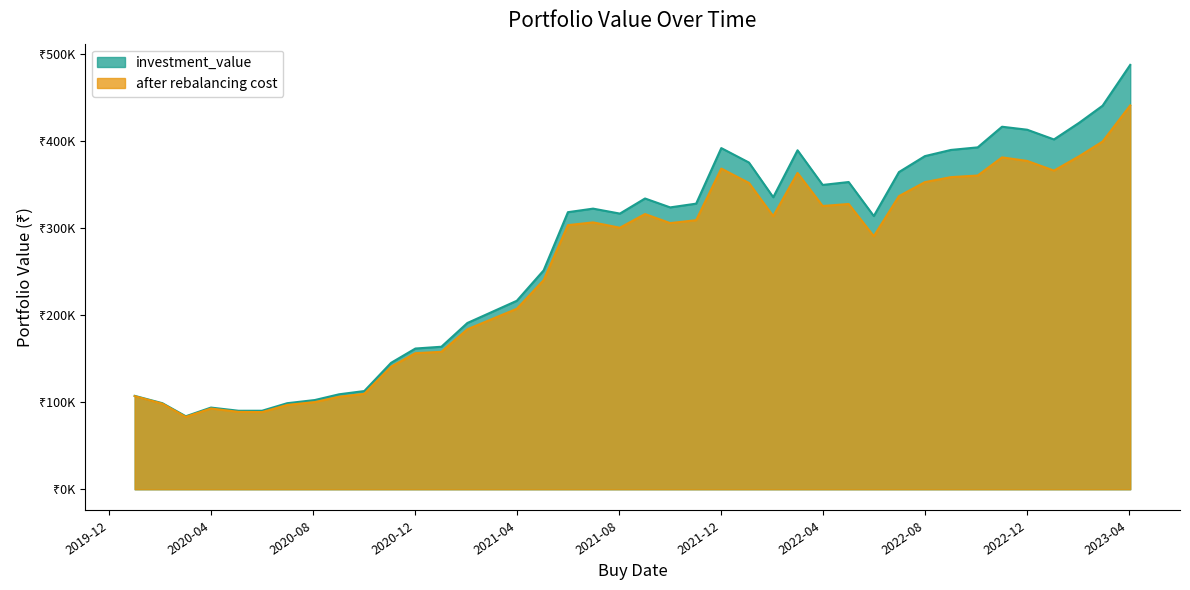

What is the difference between the maximum and second lowest values in the after rebalancing cost series?

351915.2